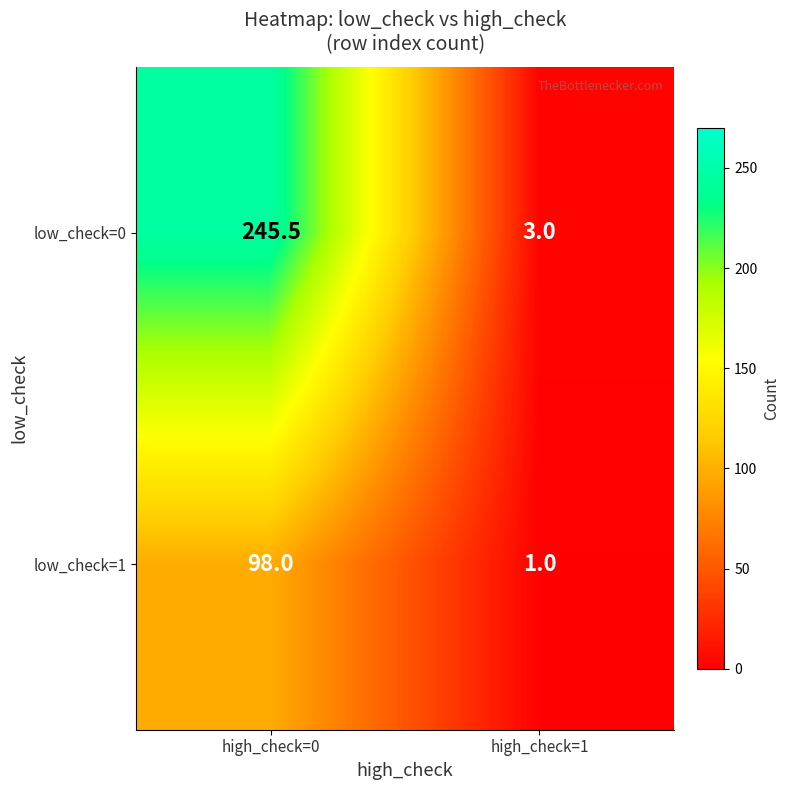

At how many categories does at least one series exceed 117?

1